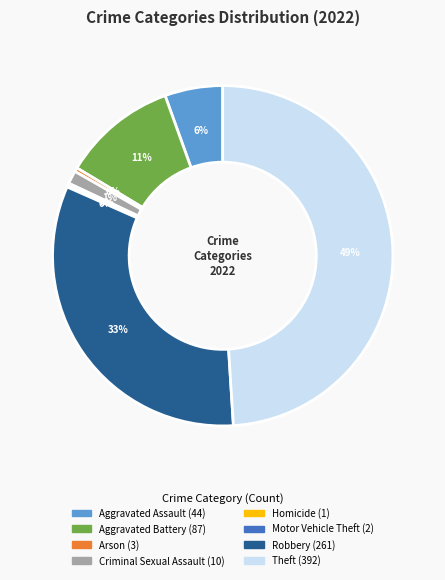

To the nearest percent, what is the average slice percentage?

12%